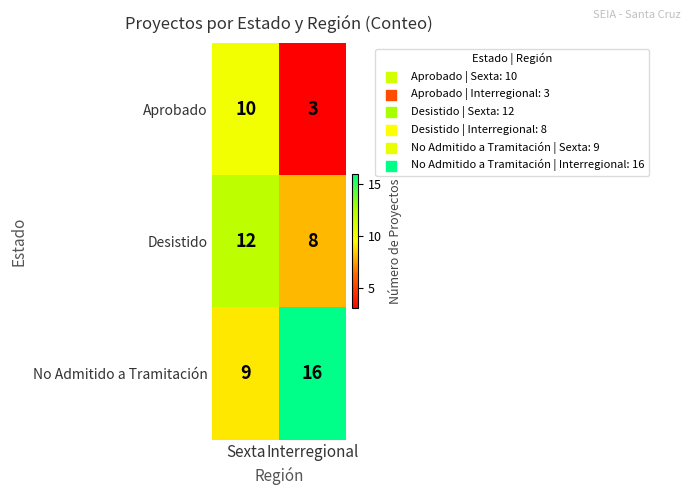

Which series has the largest total across all categories?

No Admitido a Tramitación